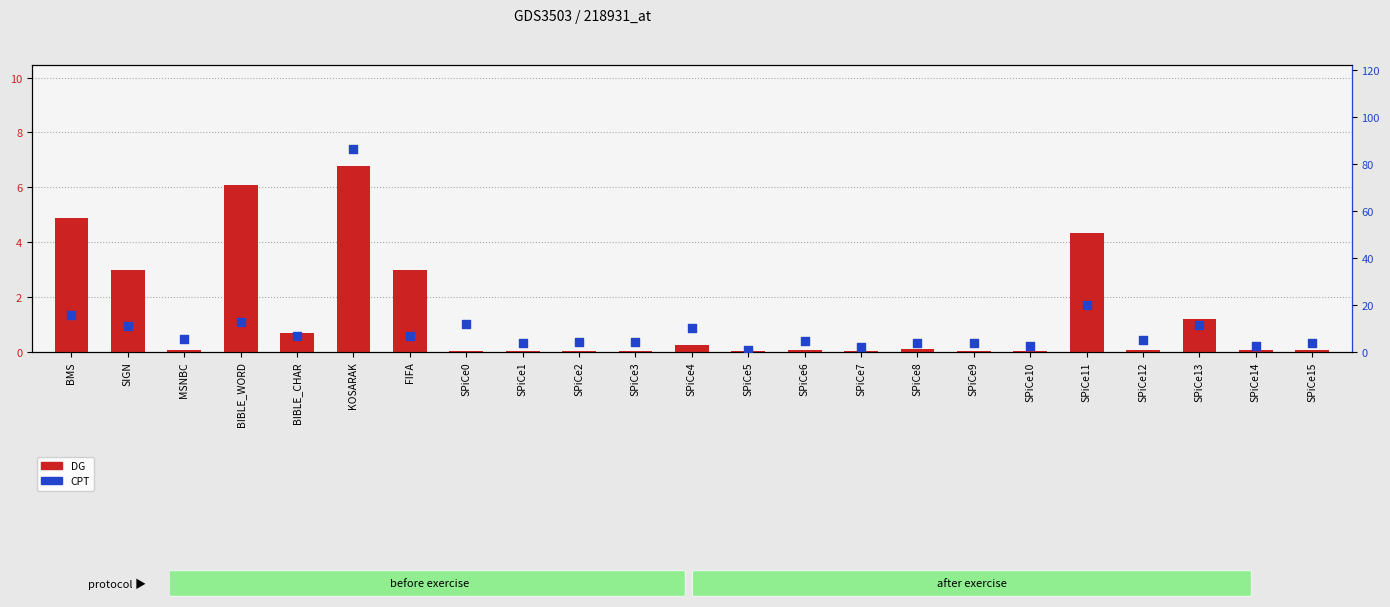

What are all the series names shown in the legend?

DG, CPT